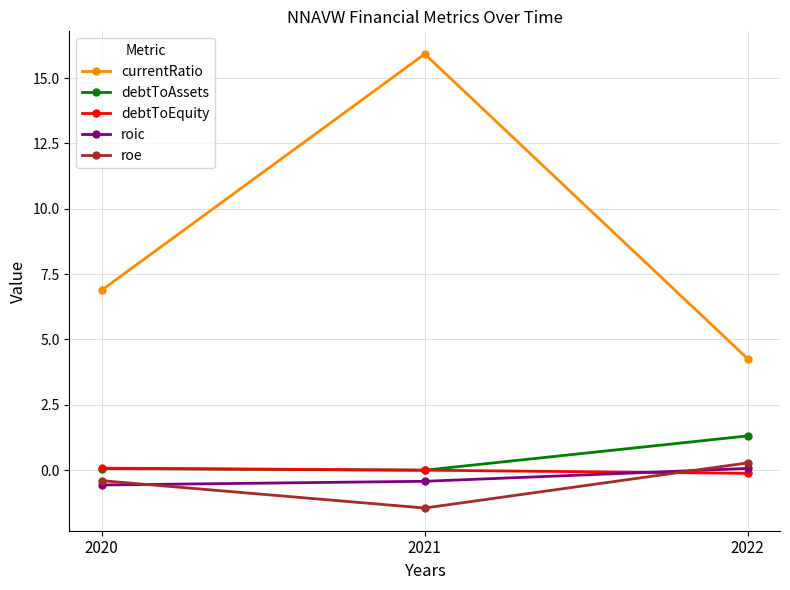

Which series has the largest range (max minus min)?

currentRatio